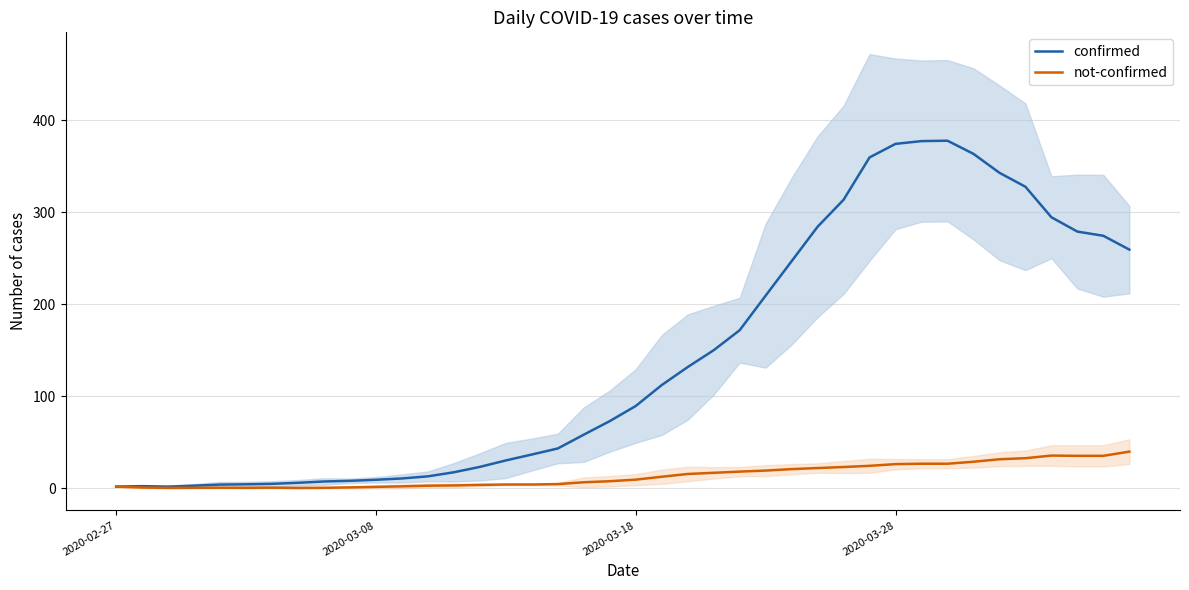

How many interior local peaks does the not-confirmed series have?

3